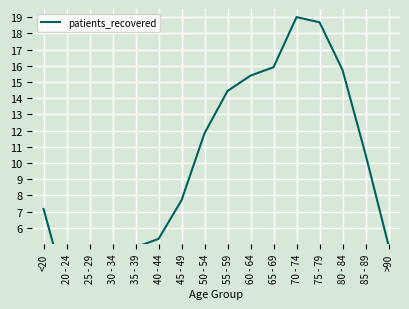

Approximately how many times larger is the value at <20 compared to 70 - 74?

0.4